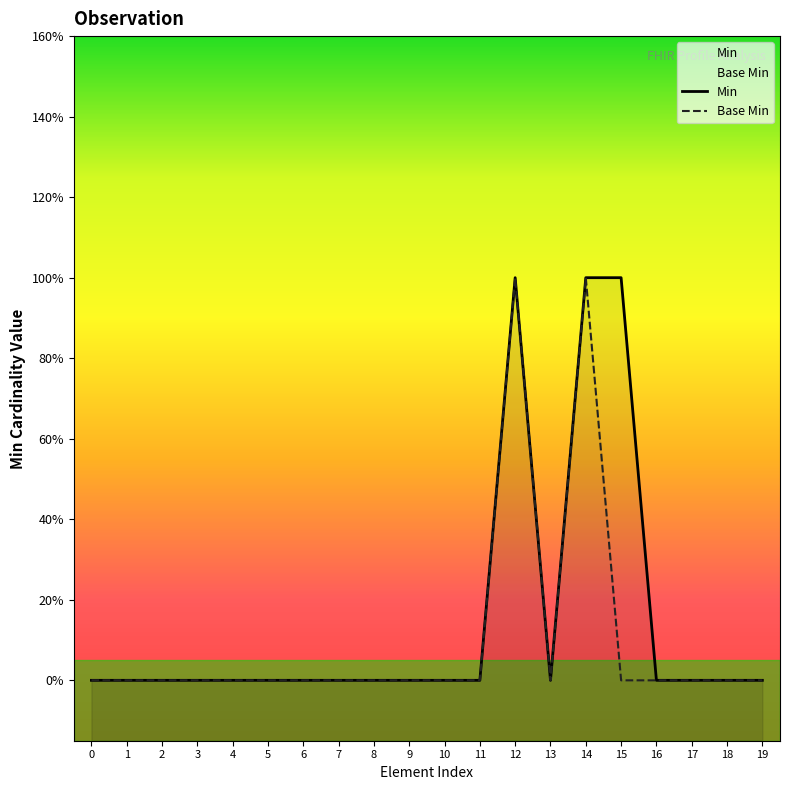

True or false: Min has a value of 0 at 4.

False